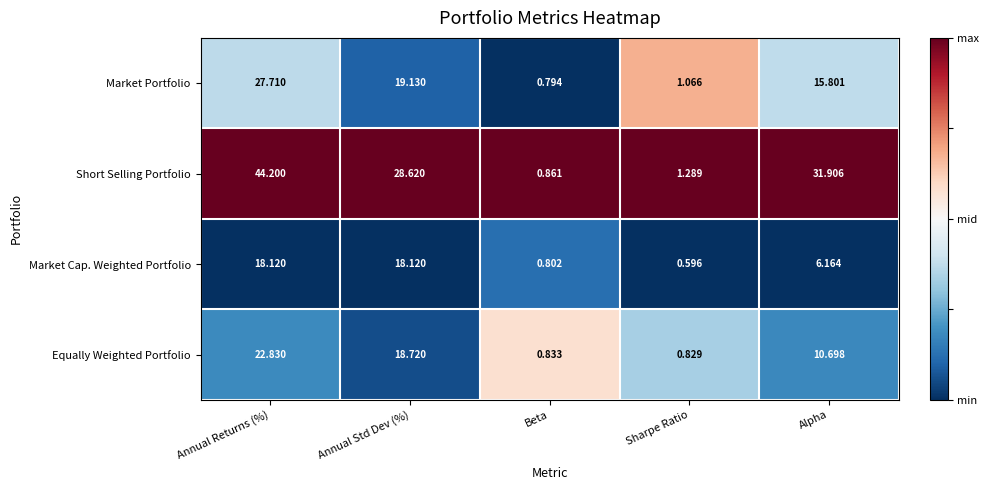

Which series has the largest total across all categories?

Short Selling Portfolio